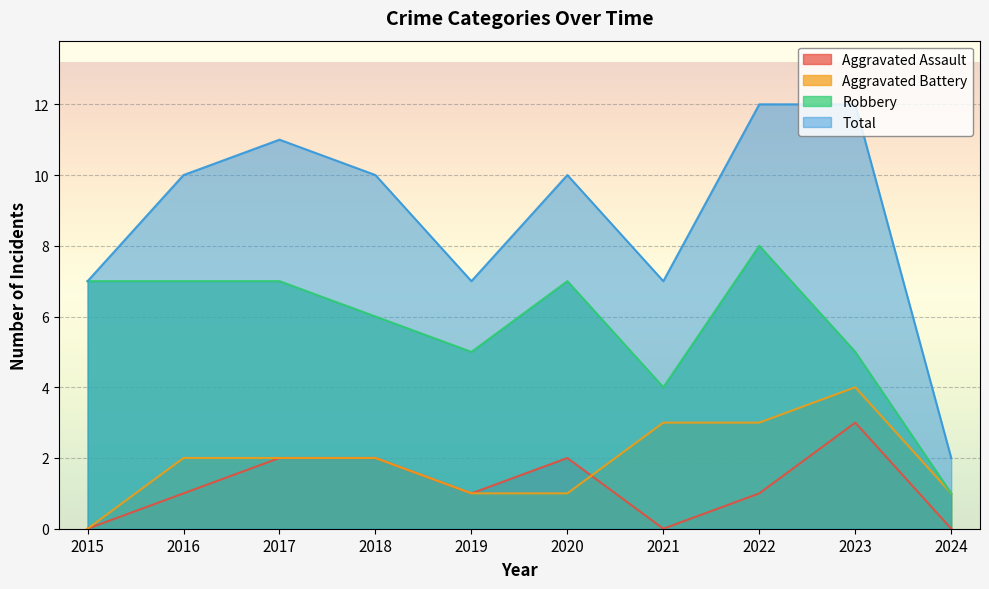

What is the value of the Aggravated Battery point at the 8th from the left?

3